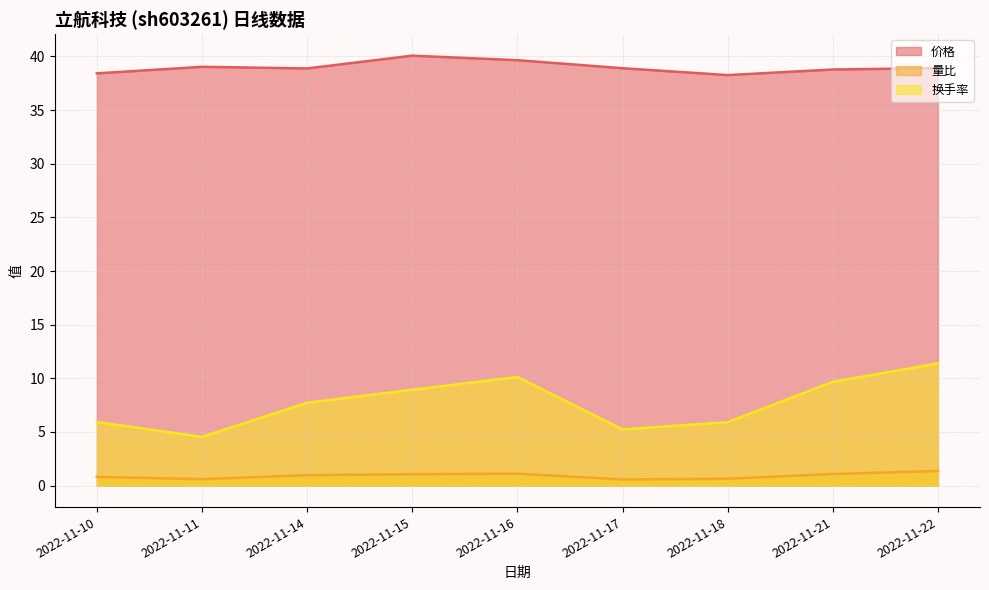

Reading left to right, transcribe all the data shown in this chart.

价格: 2022-11-10=38.4	2022-11-11=39.0	2022-11-14=38.9	2022-11-15=40.1	2022-11-16=39.6	2022-11-17=38.9	2022-11-18=38.3	2022-11-21=38.8	2022-11-22=38.9
量比: 2022-11-10=0.8	2022-11-11=0.6	2022-11-14=1.0	2022-11-15=1.1	2022-11-16=1.1	2022-11-17=0.6	2022-11-18=0.6	2022-11-21=1.1	2022-11-22=1.4
换手率: 2022-11-10=5.9	2022-11-11=4.5	2022-11-14=7.7	2022-11-15=8.9	2022-11-16=10.1	2022-11-17=5.2	2022-11-18=5.9	2022-11-21=9.7	2022-11-22=11.4